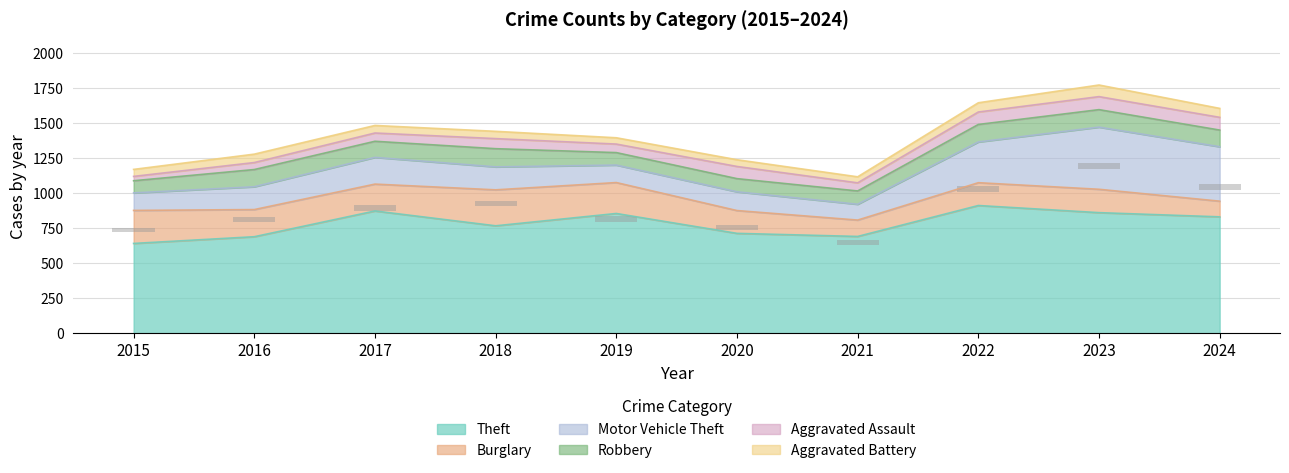

Which has a higher value, 2015 or 2017?

2017